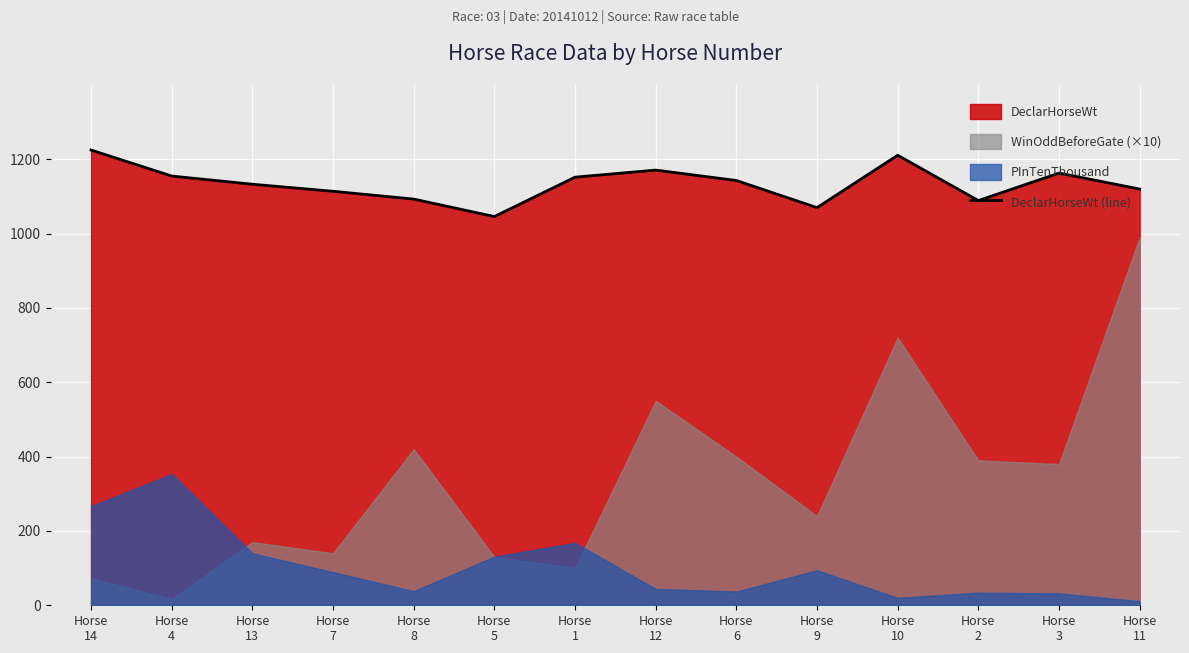

True or false: the data shows 1163 at Horse
3.

True